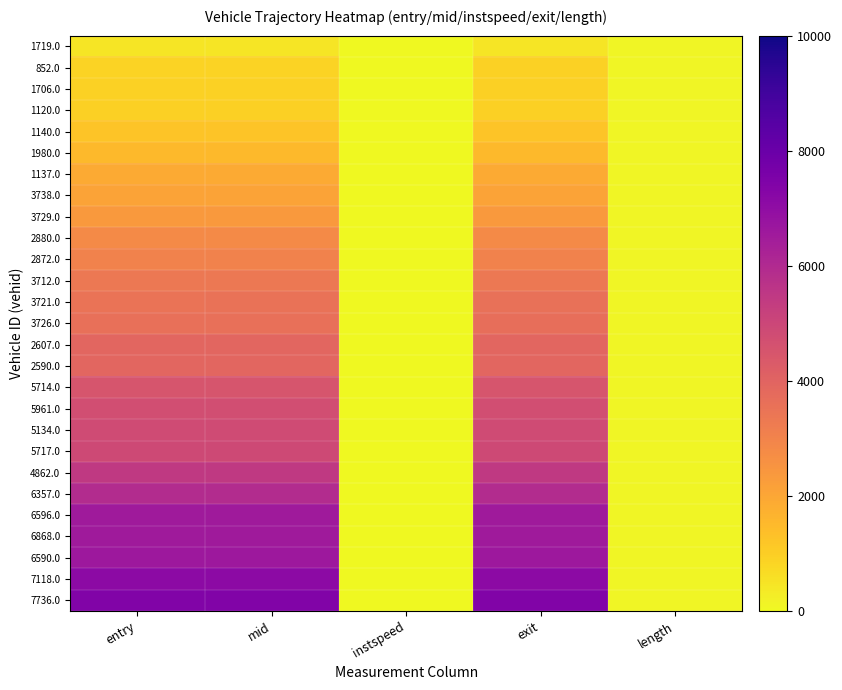

Reading left to right, what are all the values shown in this chart?

1719.0: entry=453.9	mid=458.2	instspeed=14.3	exit=462.7	length=104.8
852.0: entry=889.9	mid=894.1	instspeed=12.6	exit=899.0	length=104.8
1706.0: entry=932.0	mid=936.5	instspeed=11.5	exit=948.3	length=104.8
1120.0: entry=948.8	mid=953.1	instspeed=14.2	exit=956.5	length=104.8
1140.0: entry=1232.5	mid=1237.1	instspeed=10.9	exit=1241.1	length=104.8
1980.0: entry=1489.0	mid=1493.2	instspeed=14.3	exit=1496.6	length=104.8
1137.0: entry=1878.7	mid=1882.5	instspeed=15.0	exit=1886.9	length=104.8
3738.0: entry=2095.1	mid=2099.0	instspeed=14.7	exit=2103.7	length=104.8
3729.0: entry=2349.7	mid=2354.4	instspeed=11.7	exit=2359.9	length=104.8
2880.0: entry=2778.7	mid=2784.4	instspeed=9.9	exit=2790.3	length=104.8
2872.0: entry=3019.0	mid=3023.6	instspeed=11.8	exit=3027.3	length=104.8
3712.0: entry=3333.8	mid=3338.2	instspeed=13.5	exit=3342.9	length=104.8
3721.0: entry=3514.0	mid=3518.3	instspeed=13.2	exit=3561.2	length=104.8
3726.0: entry=3610.1	mid=3614.6	instspeed=12.2	exit=3648.3	length=104.8
2607.0: entry=3918.7	mid=3923.3	instspeed=11.6	exit=3927.2	length=104.8
2590.0: entry=3921.3	mid=3925.6	instspeed=13.5	exit=3929.1	length=104.8
5714.0: entry=4504.0	mid=4508.2	instspeed=13.4	exit=4512.8	length=104.8
5961.0: entry=4737.6	mid=4742.4	instspeed=10.9	exit=4746.6	length=104.8
5134.0: entry=4819.2	mid=4823.5	instspeed=13.3	exit=4827.0	length=104.8
5717.0: entry=4890.0	mid=4895.4	instspeed=10.5	exit=4900.7	length=104.8
4862.0: entry=5449.8	mid=5454.2	instspeed=12.7	exit=5457.9	length=104.8
6357.0: entry=5919.9	mid=5924.3	instspeed=12.0	exit=5927.9	length=104.8
6596.0: entry=6529.6	mid=6534.2	instspeed=11.8	exit=6538.2	length=104.8
6868.0: entry=6549.5	mid=6553.6	instspeed=13.6	exit=6557.1	length=104.8
6590.0: entry=6619.1	mid=6623.5	instspeed=13.3	exit=6627.0	length=104.8
7118.0: entry=7093.9	mid=7097.3	instspeed=16.2	exit=7100.1	length=104.8
7736.0: entry=7384.3	mid=7389.1	instspeed=11.8	exit=7393.9	length=104.8